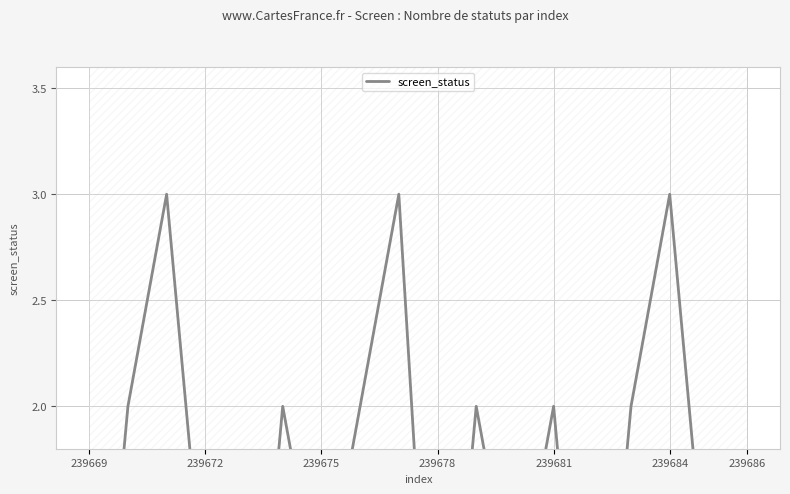

Count the values in the range 0 to 2.

15